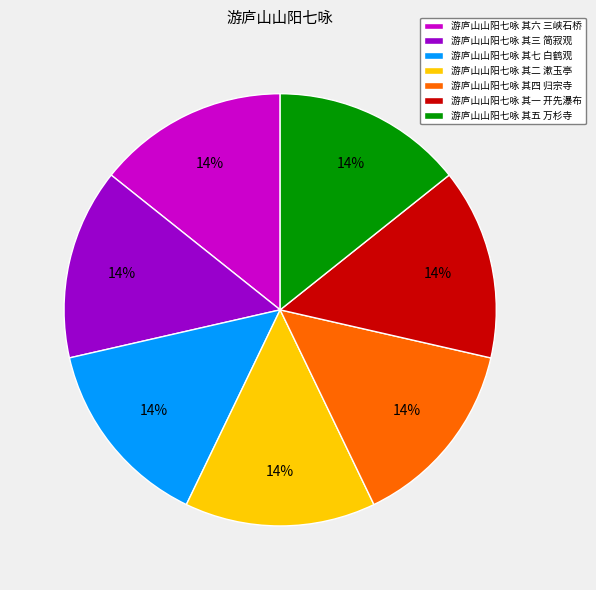

Is it true that 游庐山山阳七咏 其三 简寂观 is 14% of the pie?

True